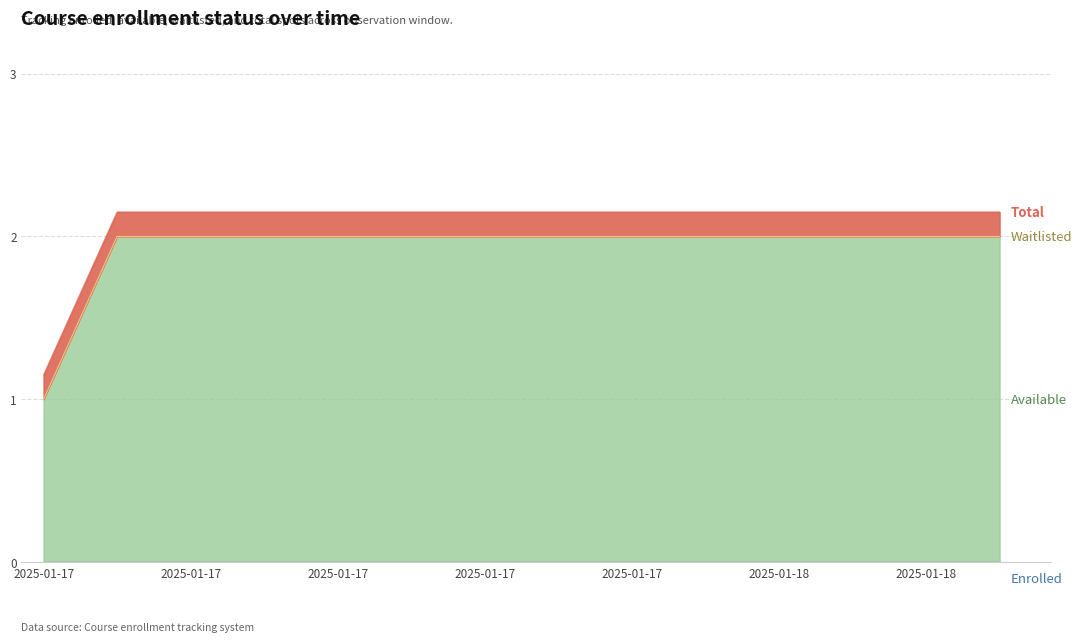

What is the total value across all series at 2025-01-17?

2.1